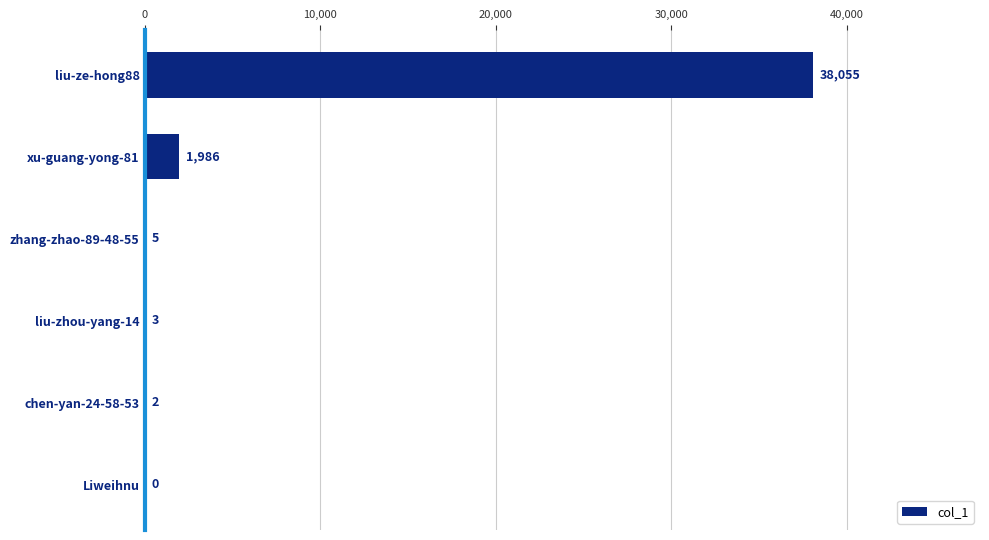

Read the value at liu-ze-hong88, to the nearest 100.

38100